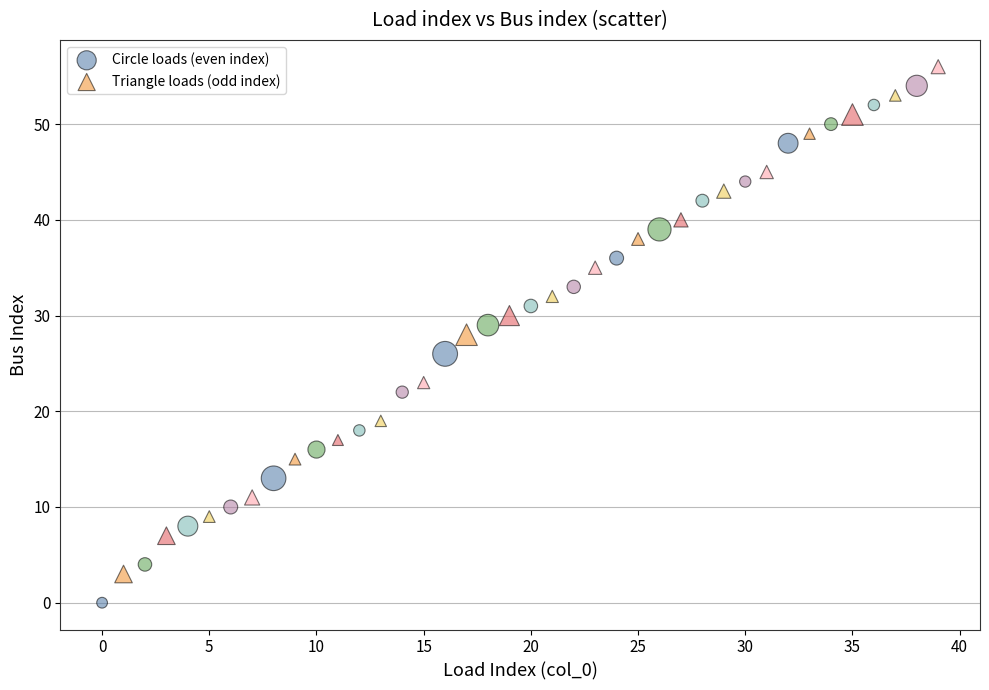

What are all the series names shown in the legend?

Circle loads (even index), Triangle loads (odd index)